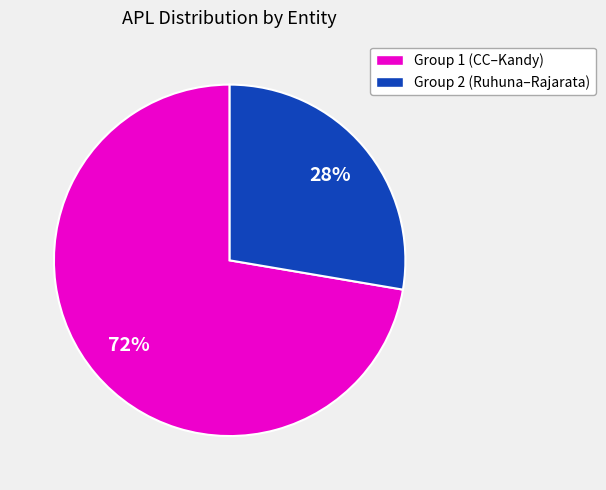

To the nearest percent, what is the average slice percentage?

50%